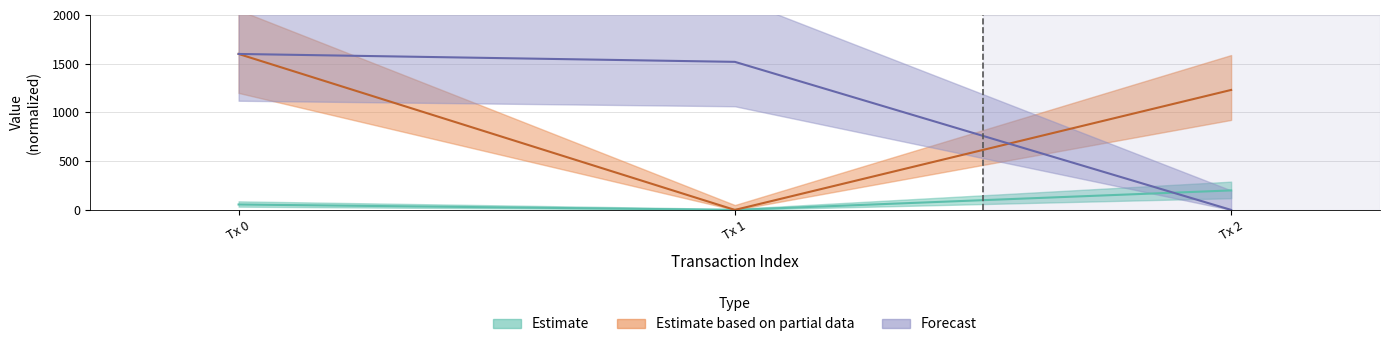

True or false: Forecast has a value of 1600.0 at Tx 0.

True